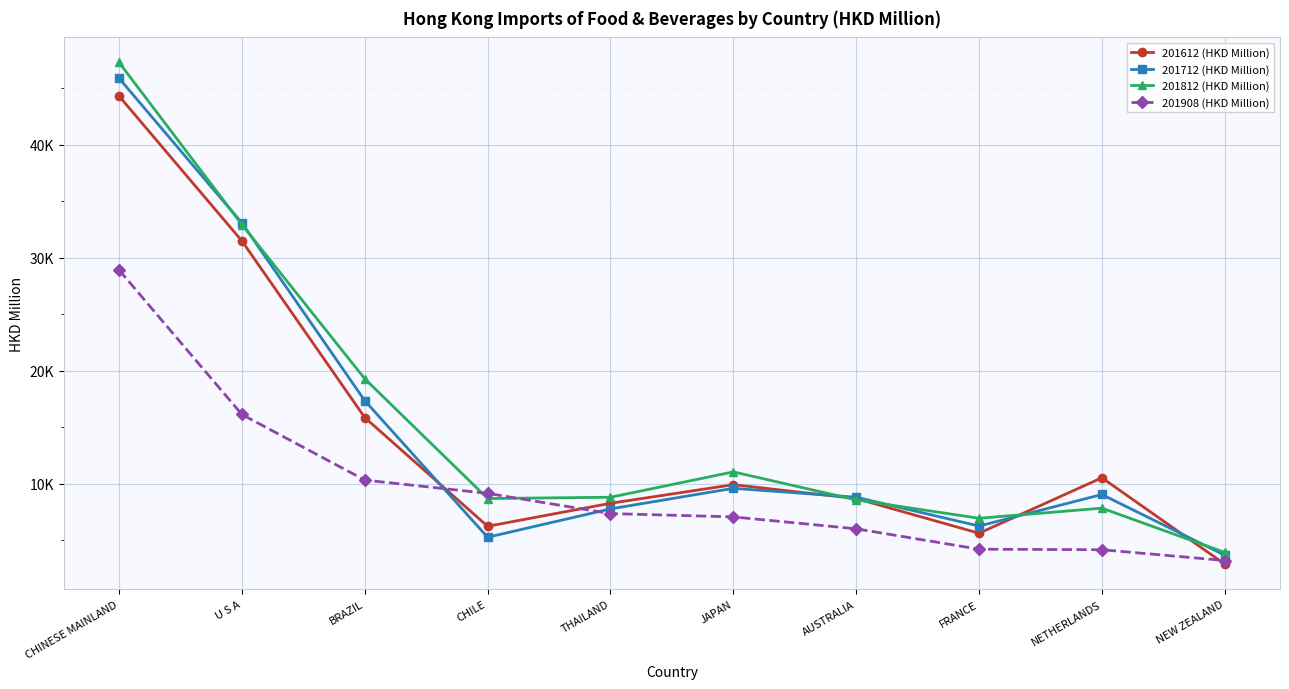

What is the average value of the 201908 (HKD Million) series?

9640.4